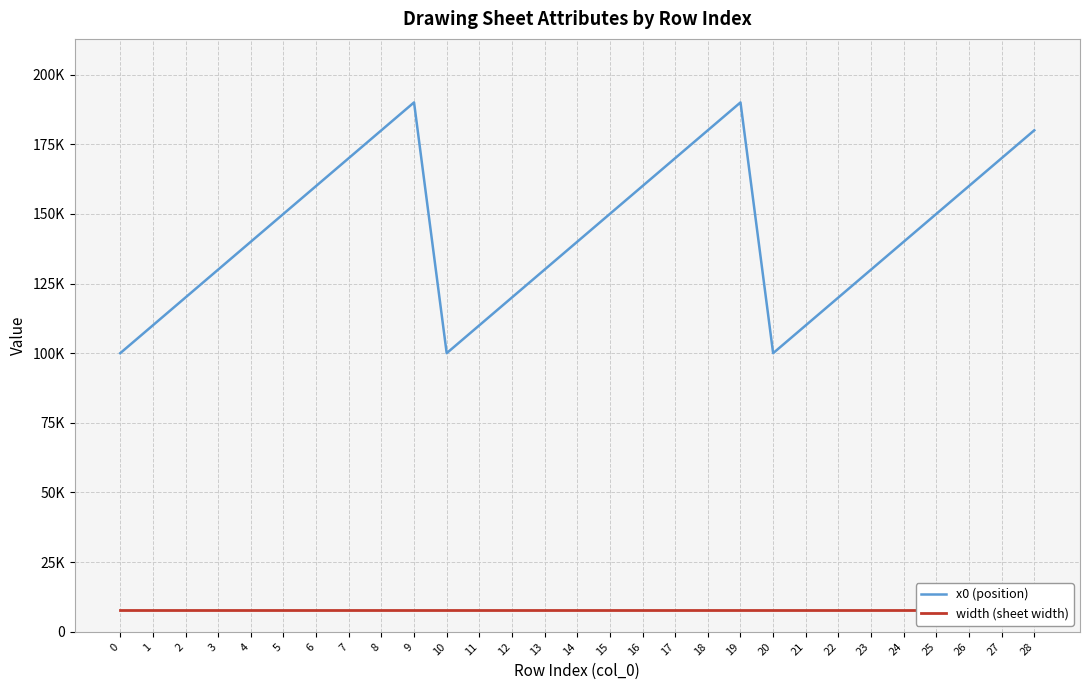

Which series changed the most between 9 and 20?

x0 (position)